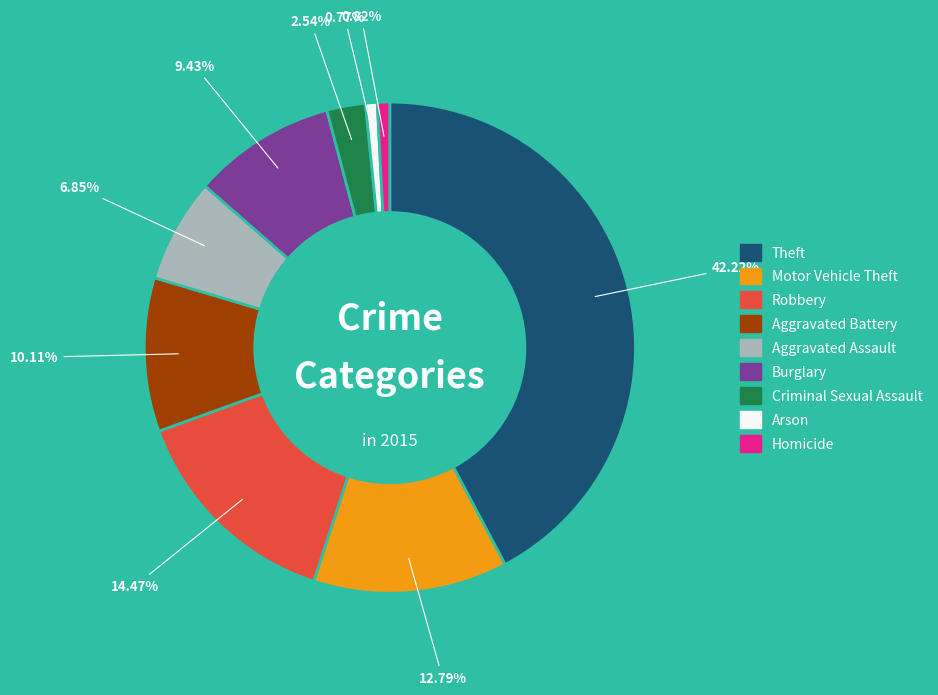

Which has a higher value, Arson or Theft?

Theft